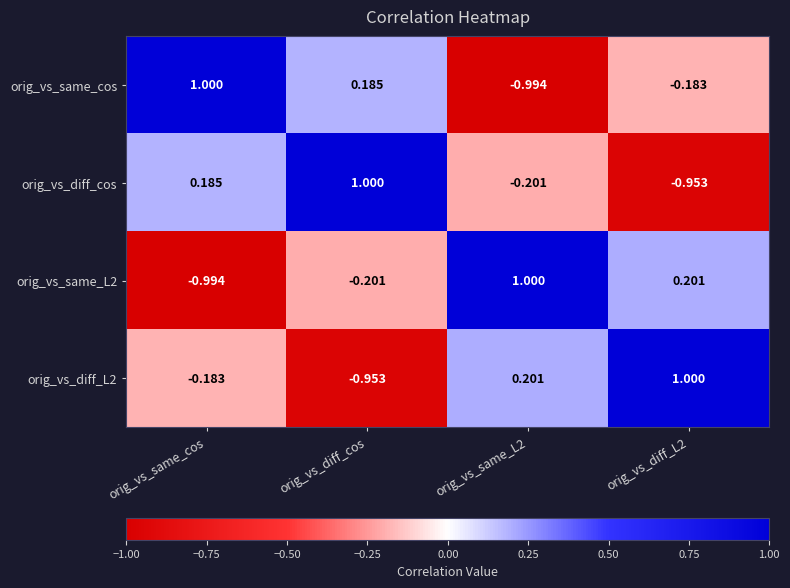

Where is orig_vs_same_L2 nearest to the value 0?

orig_vs_diff_cos